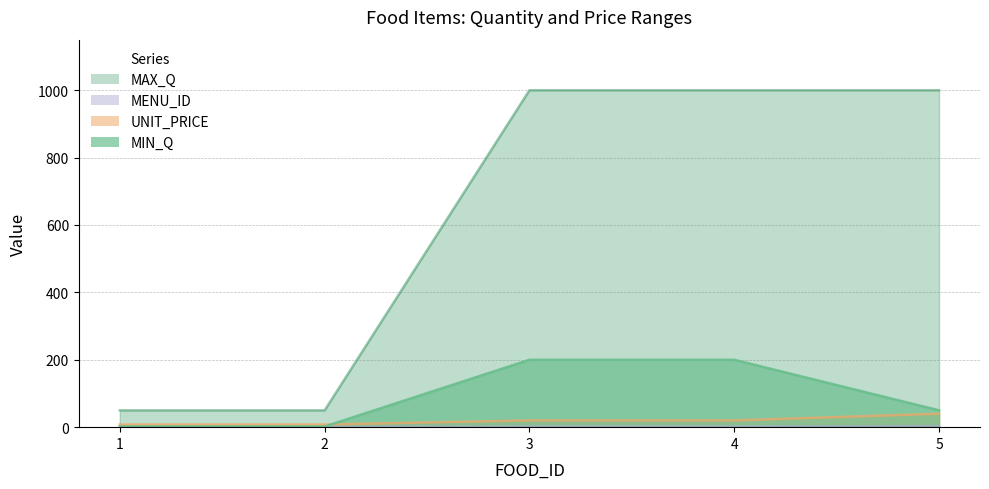

Where does the UNIT_PRICE series first go above 20?

5